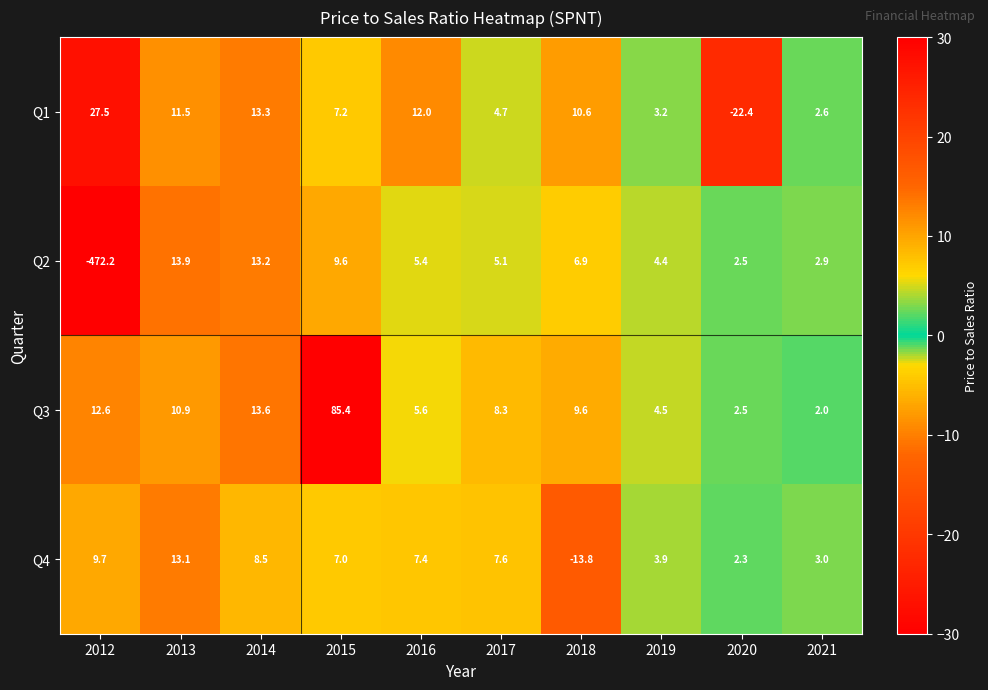

Which series has the widest spread of values?

Q2